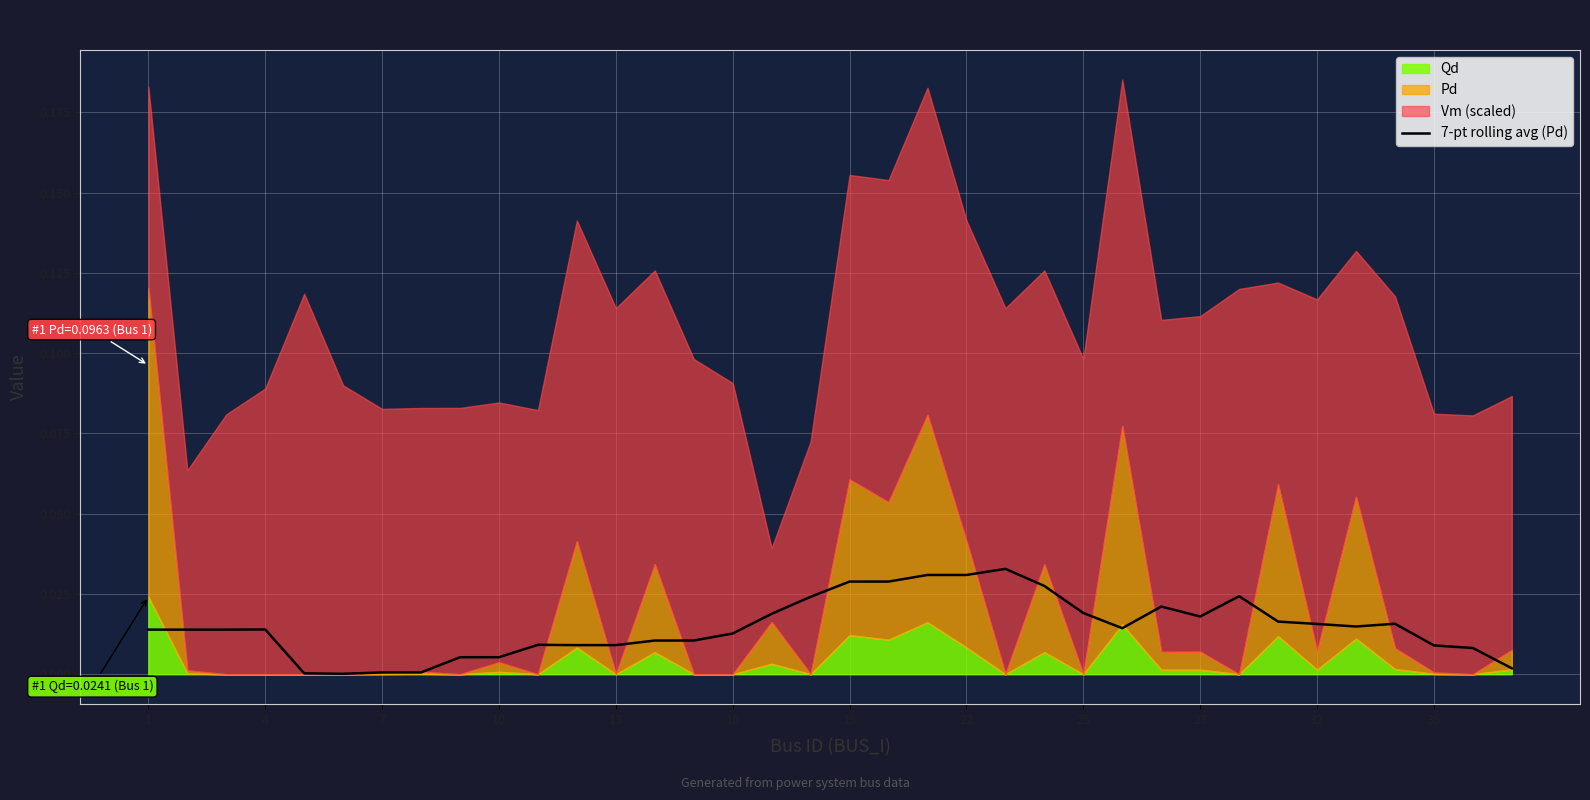

The value at 35 is 0.0. True or false?

True